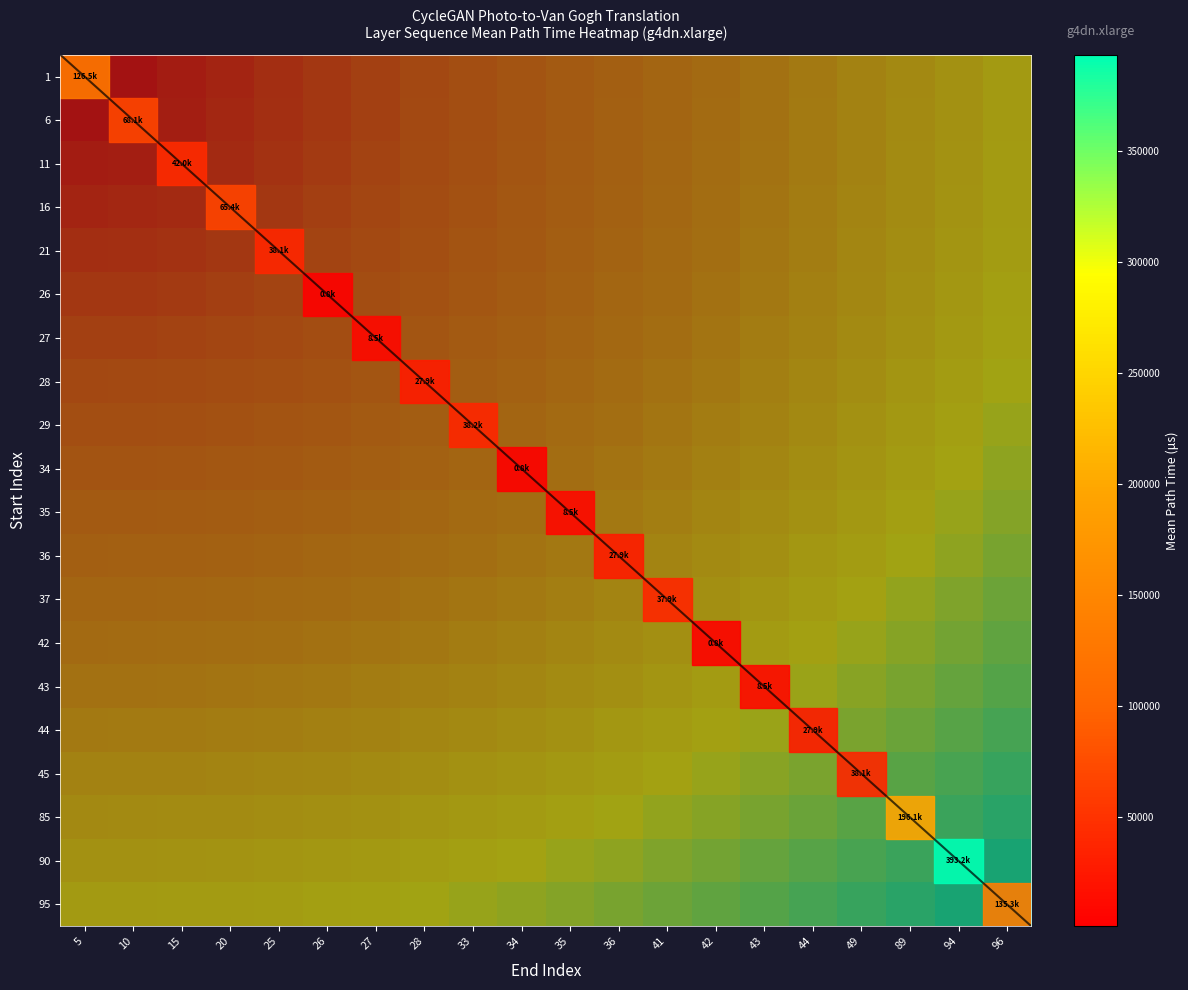

Reading left to right, list all the values displayed in this chart.

1: 5=0.0	10=0.1	15=0.1	20=0.1	25=0.2	26=0.2	27=0.3	28=0.3	33=0.4	34=0.5	35=0.5	36=0.6	41=0.6	42=0.7	43=0.7	44=0.8	49=0.8	89=0.8	94=0.9	96=0.9
6: 5=0.1	10=0.1	15=0.1	20=0.2	25=0.2	26=0.3	27=0.3	28=0.4	33=0.4	34=0.5	35=0.5	36=0.6	41=0.6	42=0.7	43=0.7	44=0.8	49=0.8	89=0.9	94=0.9	96=1.0
11: 5=0.1	10=0.1	15=0.1	20=0.2	25=0.2	26=0.3	27=0.3	28=0.4	33=0.4	34=0.5	35=0.5	36=0.6	41=0.6	42=0.7	43=0.7	44=0.8	49=0.8	89=0.9	94=0.9	96=1.0
16: 5=0.1	10=0.2	15=0.2	20=0.2	25=0.2	26=0.3	27=0.3	28=0.4	33=0.4	34=0.5	35=0.5	36=0.6	41=0.6	42=0.7	43=0.7	44=0.8	49=0.8	89=0.9	94=0.9	96=1.0
21: 5=0.2	10=0.2	15=0.2	20=0.2	25=0.3	26=0.3	27=0.4	28=0.4	33=0.4	34=0.5	35=0.5	36=0.6	41=0.6	42=0.7	43=0.7	44=0.8	49=0.8	89=0.9	94=0.9	96=1.0
26: 5=0.2	10=0.3	15=0.3	20=0.3	25=0.3	26=0.4	27=0.4	28=0.4	33=0.5	34=0.5	35=0.6	36=0.6	41=0.7	42=0.7	43=0.7	44=0.8	49=0.8	89=0.9	94=0.9	96=1.0
27: 5=0.3	10=0.3	15=0.3	20=0.3	25=0.4	26=0.4	27=0.4	28=0.5	33=0.5	34=0.5	35=0.6	36=0.6	41=0.7	42=0.7	43=0.8	44=0.8	49=0.9	89=0.9	94=0.9	96=1.0
28: 5=0.3	10=0.4	15=0.4	20=0.4	25=0.4	26=0.4	27=0.5	28=0.5	33=0.5	34=0.6	35=0.6	36=0.7	41=0.7	42=0.7	43=0.8	44=0.8	49=0.9	89=0.9	94=1.0	96=1.0
29: 5=0.4	10=0.4	15=0.4	20=0.4	25=0.4	26=0.5	27=0.5	28=0.5	33=0.6	34=0.6	35=0.6	36=0.7	41=0.7	42=0.8	43=0.8	44=0.8	49=0.9	89=0.9	94=1.0	96=1.0
34: 5=0.5	10=0.5	15=0.5	20=0.5	25=0.5	26=0.5	27=0.5	28=0.6	33=0.6	34=0.6	35=0.7	36=0.7	41=0.8	42=0.8	43=0.8	44=0.9	49=0.9	89=1.0	94=1.0	96=1.1
35: 5=0.5	10=0.5	15=0.5	20=0.5	25=0.5	26=0.6	27=0.6	28=0.6	33=0.6	34=0.7	35=0.7	36=0.7	41=0.8	42=0.8	43=0.9	44=0.9	49=0.9	89=1.0	94=1.0	96=1.1
36: 5=0.6	10=0.6	15=0.6	20=0.6	25=0.6	26=0.6	27=0.6	28=0.7	33=0.7	34=0.7	35=0.7	36=0.8	41=0.8	42=0.9	43=0.9	44=0.9	49=1.0	89=1.0	94=1.1	96=1.1
37: 5=0.6	10=0.6	15=0.6	20=0.6	25=0.6	26=0.7	27=0.7	28=0.7	33=0.7	34=0.8	35=0.8	36=0.8	41=0.8	42=0.9	43=0.9	44=1.0	49=1.0	89=1.0	94=1.1	96=1.1
42: 5=0.7	10=0.7	15=0.7	20=0.7	25=0.7	26=0.7	27=0.7	28=0.7	33=0.8	34=0.8	35=0.8	36=0.9	41=0.9	42=0.9	43=1.0	44=1.0	49=1.0	89=1.1	94=1.1	96=1.2
43: 5=0.7	10=0.7	15=0.7	20=0.7	25=0.7	26=0.7	27=0.8	28=0.8	33=0.8	34=0.8	35=0.9	36=0.9	41=0.9	42=1.0	43=1.0	44=1.0	49=1.1	89=1.1	94=1.1	96=1.2
44: 5=0.8	10=0.8	15=0.8	20=0.8	25=0.8	26=0.8	27=0.8	28=0.8	33=0.8	34=0.9	35=0.9	36=0.9	41=1.0	42=1.0	43=1.0	44=1.1	49=1.1	89=1.1	94=1.2	96=1.2
45: 5=0.8	10=0.8	15=0.8	20=0.8	25=0.8	26=0.8	27=0.9	28=0.9	33=0.9	34=0.9	35=0.9	36=1.0	41=1.0	42=1.0	43=1.1	44=1.1	49=1.1	89=1.2	94=1.2	96=1.2
85: 5=0.8	10=0.9	15=0.9	20=0.9	25=0.9	26=0.9	27=0.9	28=0.9	33=0.9	34=1.0	35=1.0	36=1.0	41=1.0	42=1.1	43=1.1	44=1.1	49=1.2	89=1.2	94=1.2	96=1.3
90: 5=0.9	10=0.9	15=0.9	20=0.9	25=0.9	26=0.9	27=0.9	28=1.0	33=1.0	34=1.0	35=1.0	36=1.1	41=1.1	42=1.1	43=1.1	44=1.2	49=1.2	89=1.2	94=1.3	96=1.3
95: 5=0.9	10=1.0	15=1.0	20=1.0	25=1.0	26=1.0	27=1.0	28=1.0	33=1.0	34=1.1	35=1.1	36=1.1	41=1.1	42=1.2	43=1.2	44=1.2	49=1.2	89=1.3	94=1.3	96=1.3